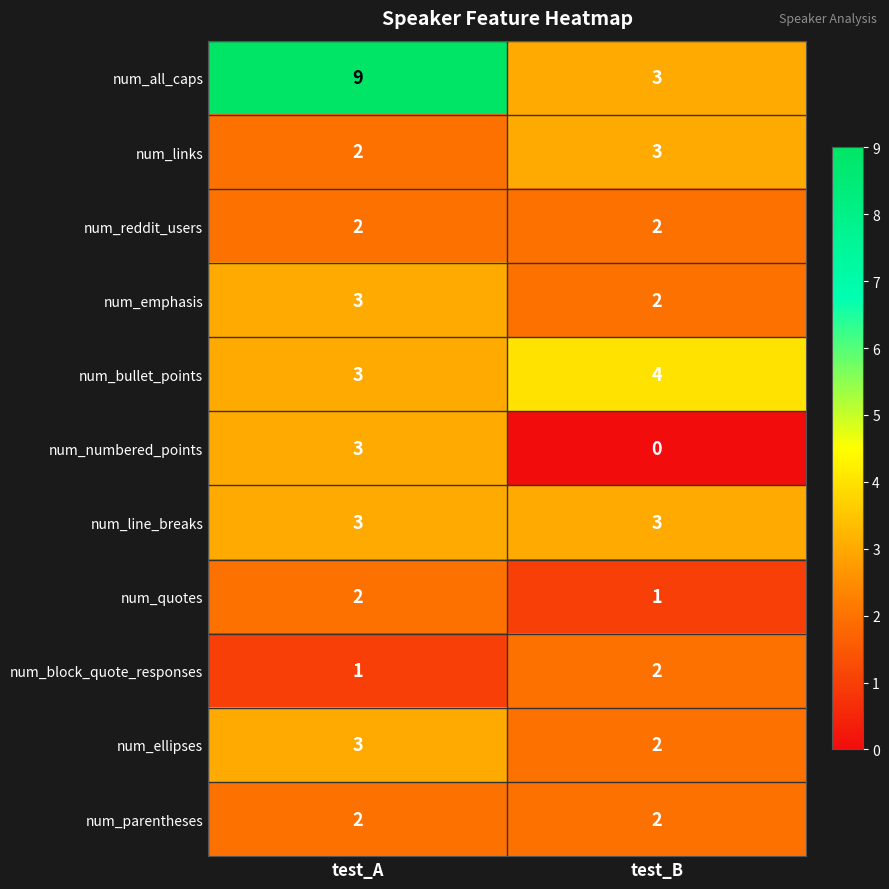

Reading right to left, what are all the values shown in this chart?

num_all_caps: 3	9
num_links: 3	2
num_reddit_users: 2	2
num_emphasis: 2	3
num_bullet_points: 4	3
num_numbered_points: 0	3
num_line_breaks: 3	3
num_quotes: 1	2
num_block_quote_responses: 2	1
num_ellipses: 2	3
num_parentheses: 2	2